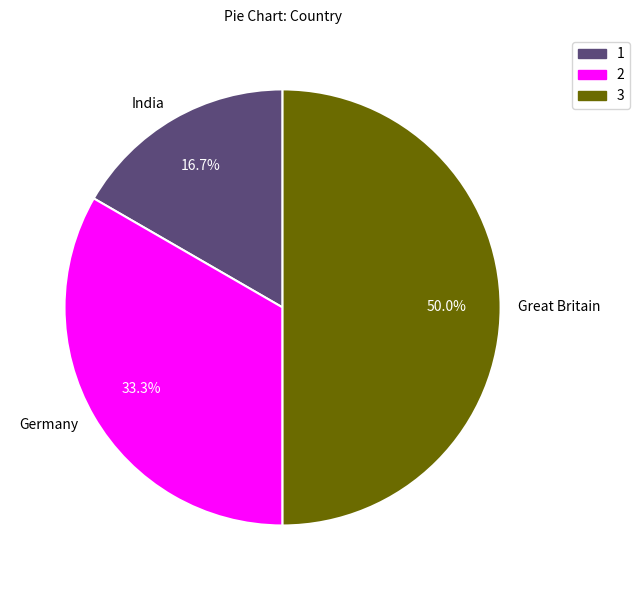

Does Germany account for over 50% of the chart?

No